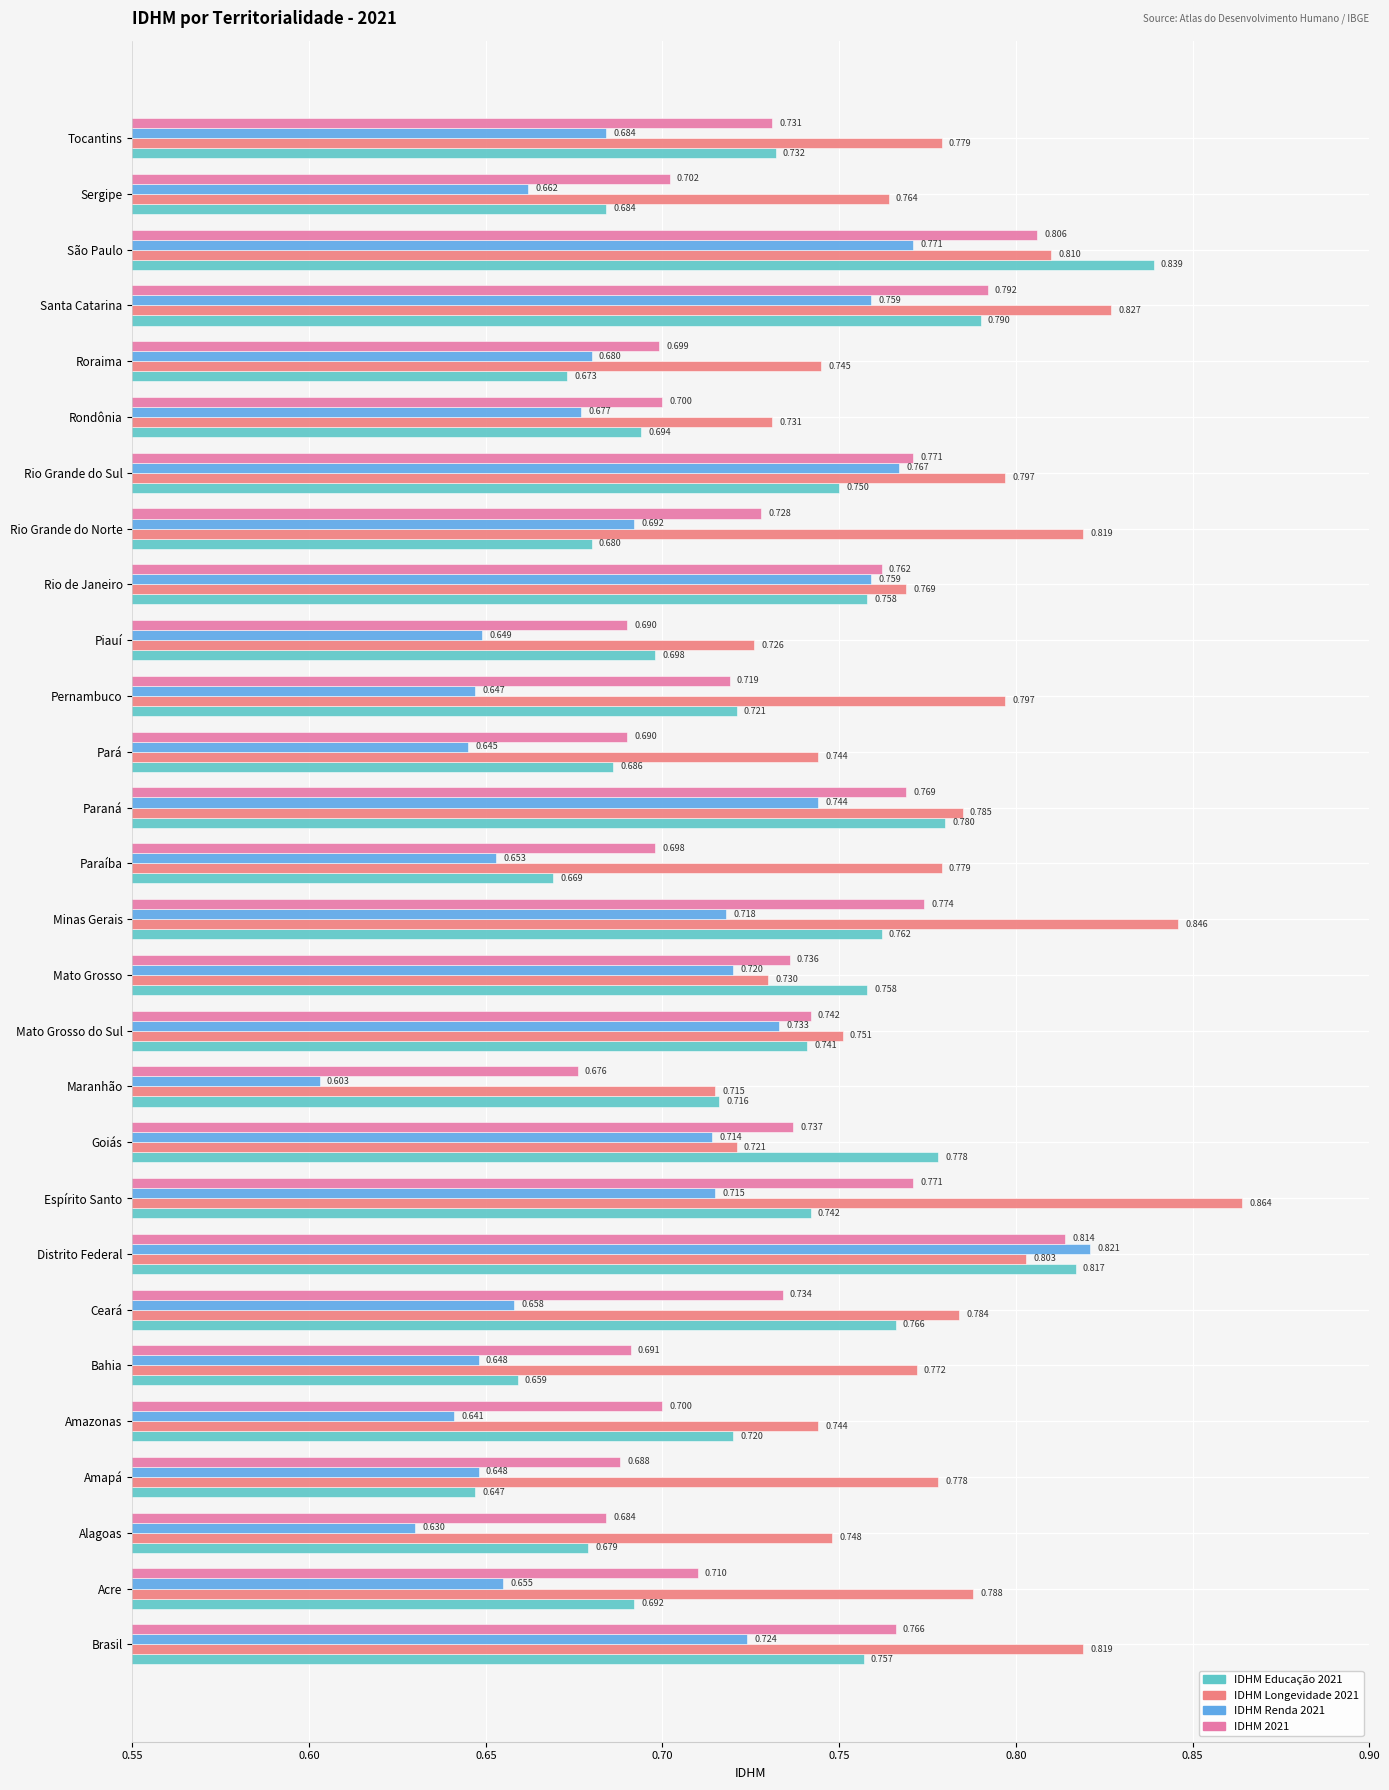

At which label does IDHM 2021 reach its minimum?

Maranhão